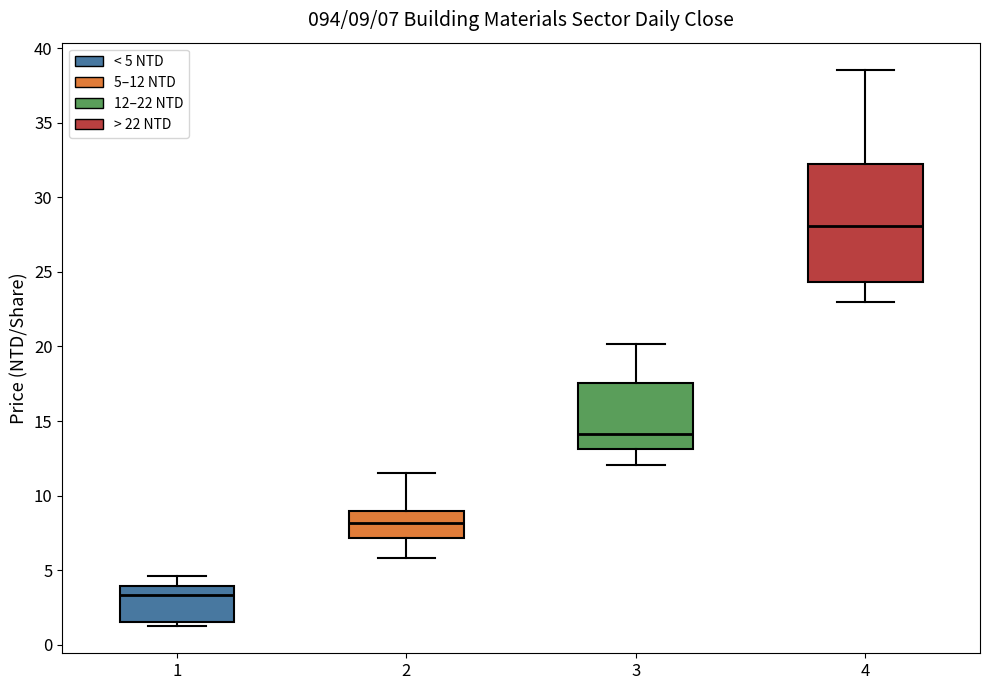

Which box is the tallest, from its lower edge to its upper edge?

4